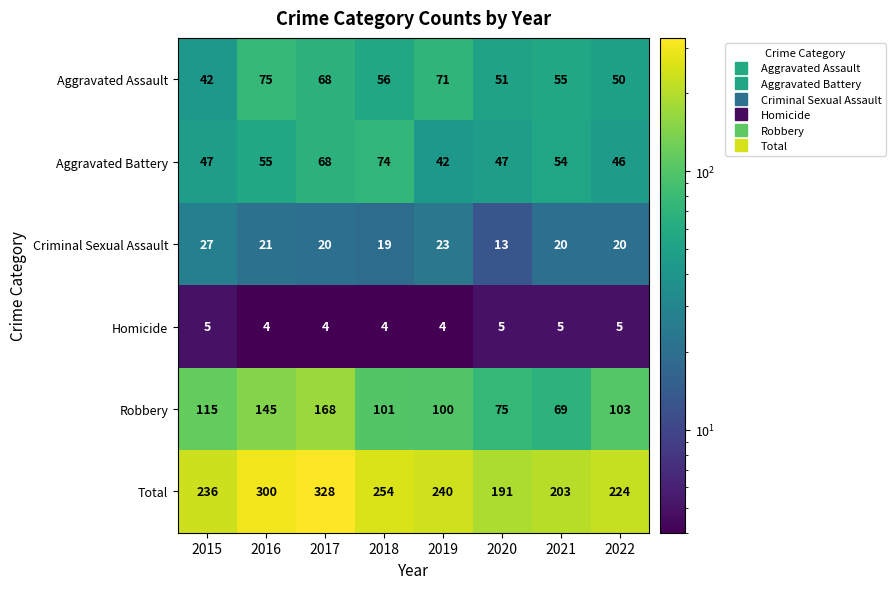

Which series has the largest range (max minus min)?

Total